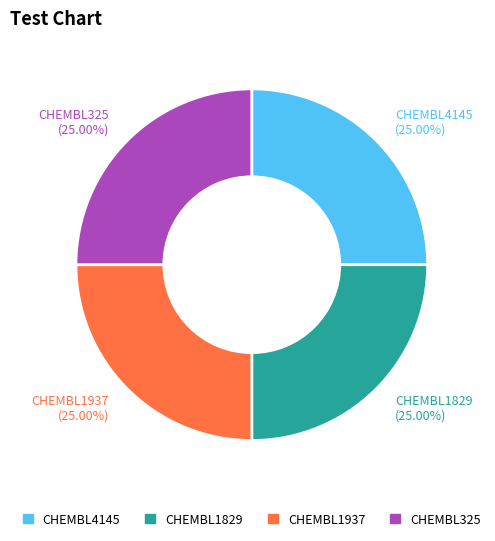

Approximately how many times larger is the value at CHEMBL1937 (25.00%) compared to CHEMBL4145 (25.00%)?

1.0